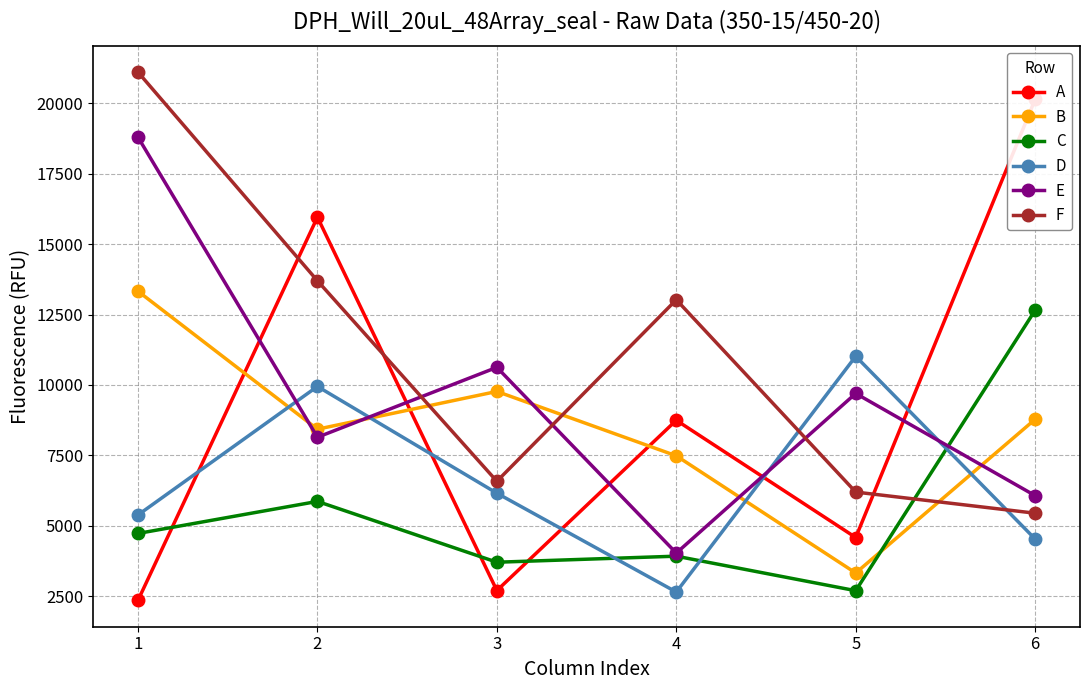

Is it true that D equals 5934 at 5?

False